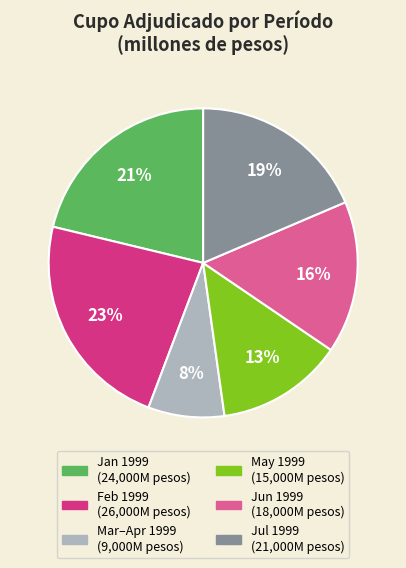

Is there a majority slice in this chart?

No